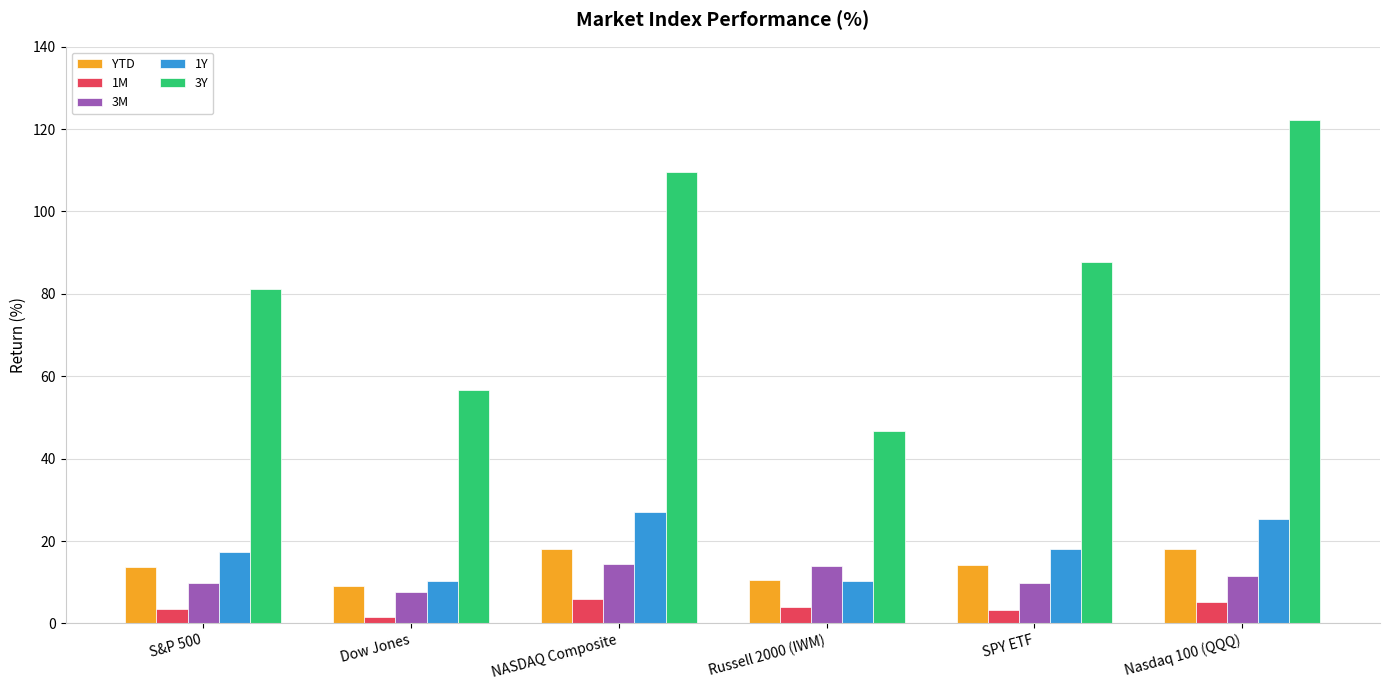

What is the sum of all 3Y values?

504.4